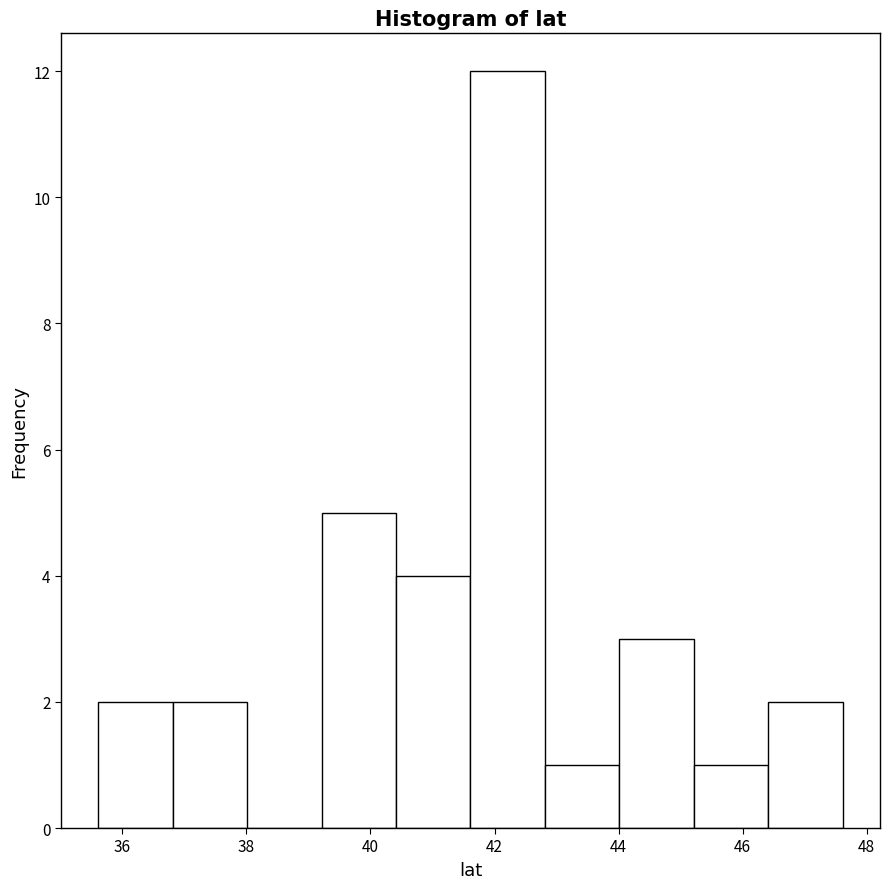

Which range on the x-axis has the tallest bar?

41.6 to 42.8